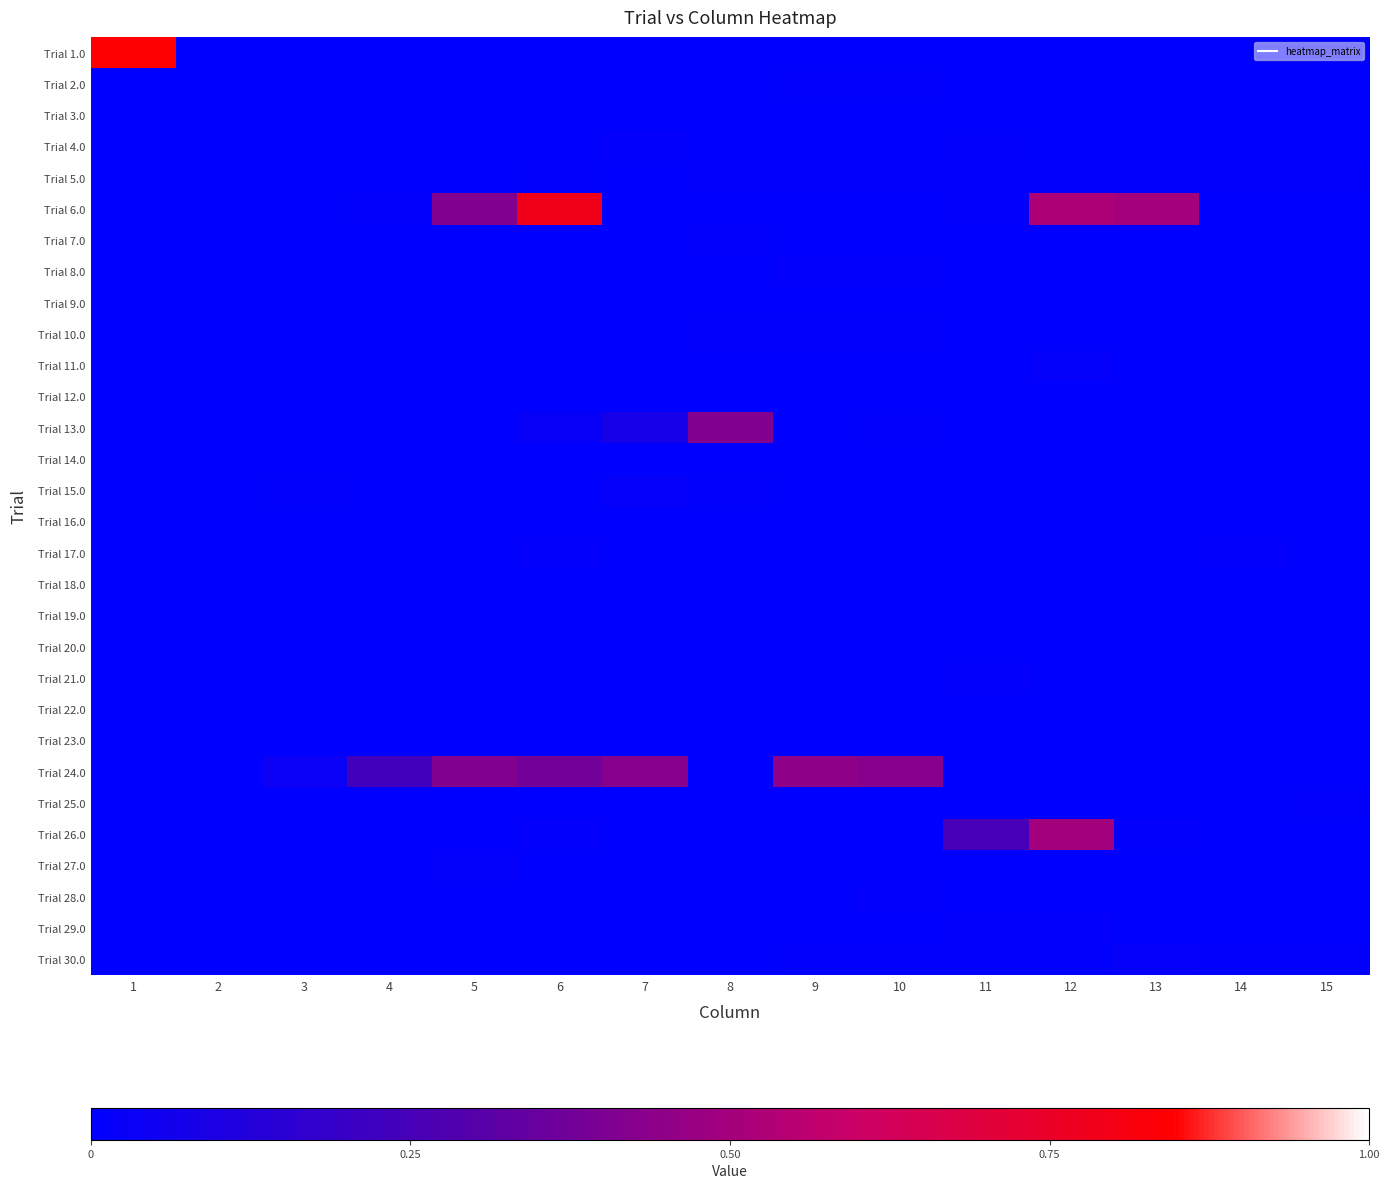

Which category has the highest value across all series?

1